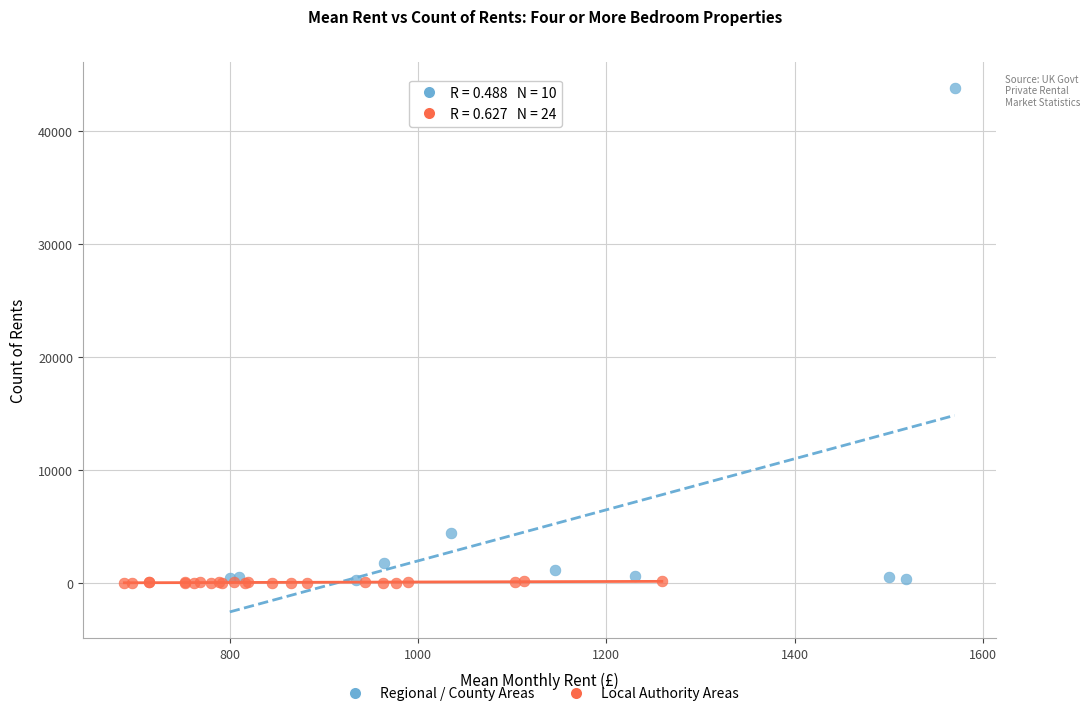

Which series has the largest Y range (max minus min)?

Regional / County Areas